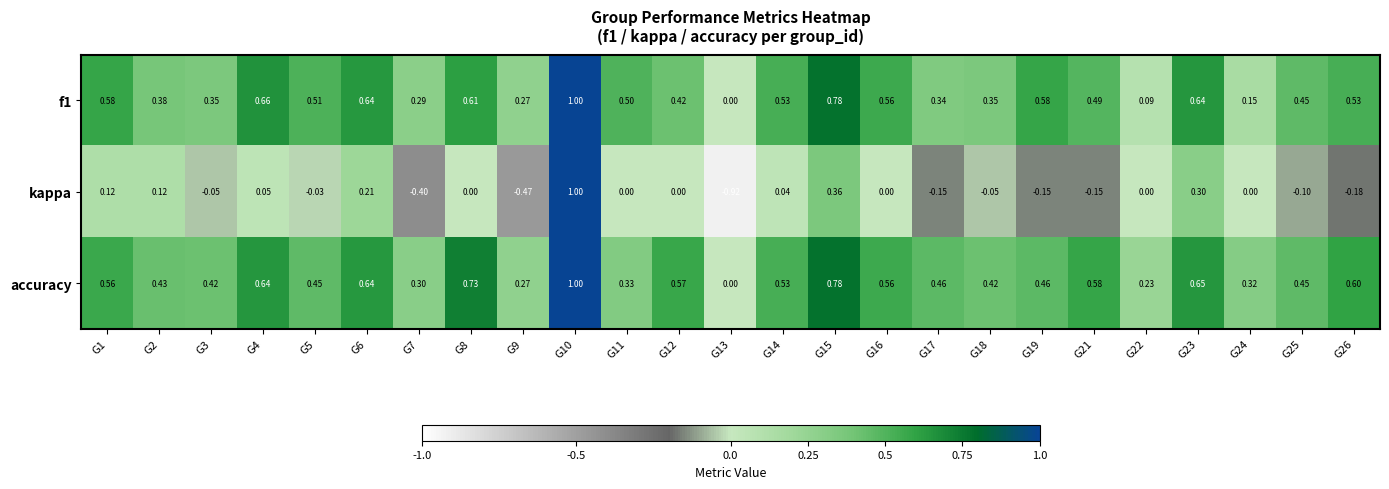

Which series has the largest total across all categories?

accuracy